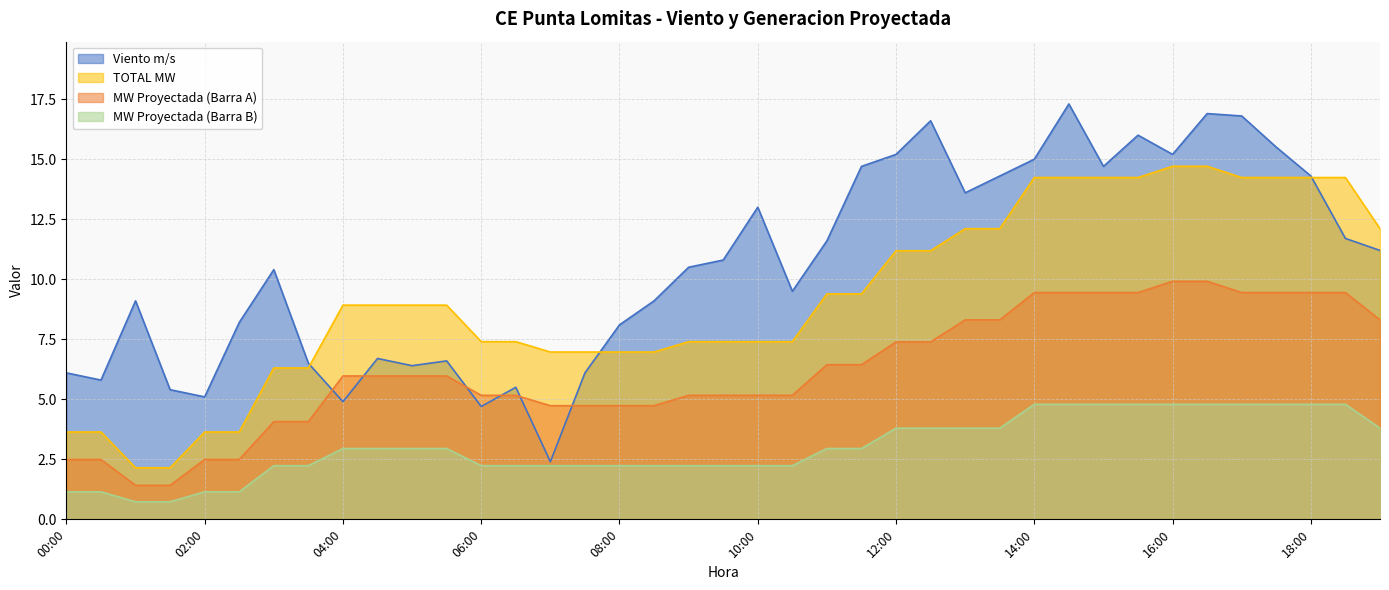

The TOTAL MW series shows 16.4 at 11:00. True or false?

False